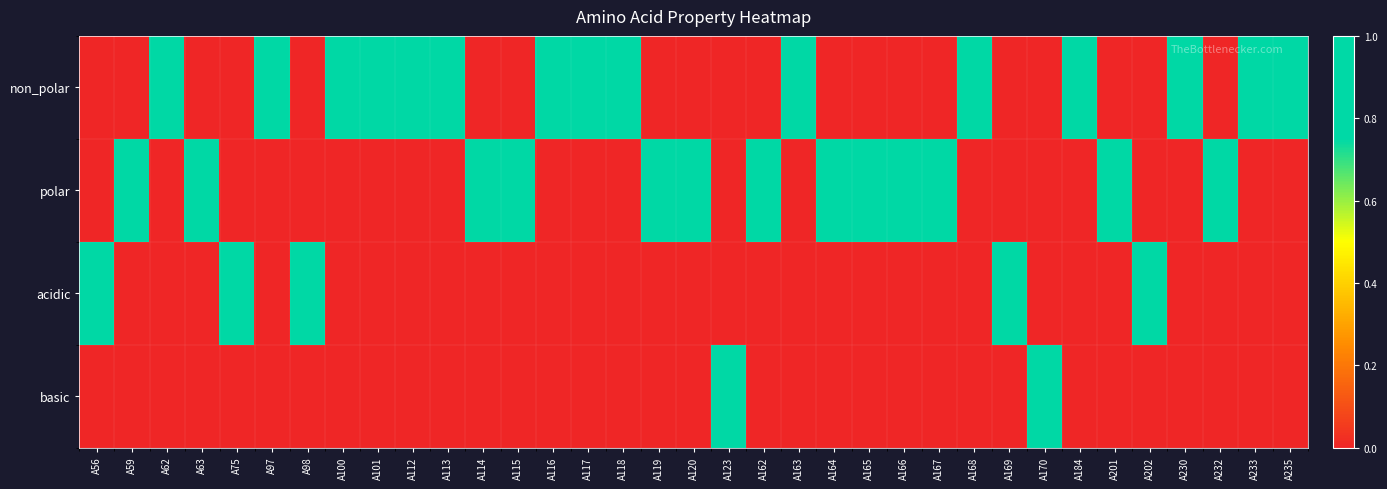

What is the total value across all series at A113?

1